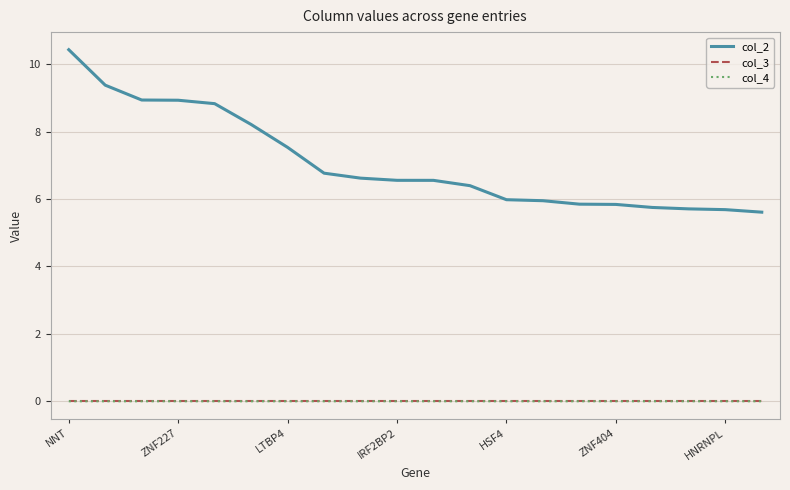

True or false: col_2 and col_3 cross at least once.

False